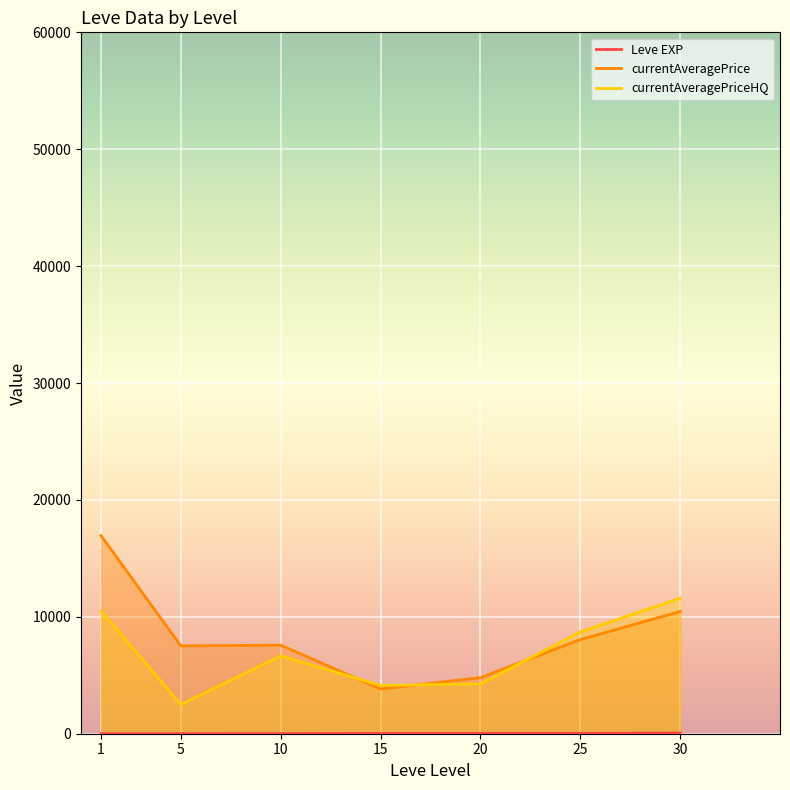

Reading left to right, extract all data points from this chart.

Leve EXP: 1=1.3	5=6.2	10=7.7	15=22.3	20=23.3	25=34.7	30=59.0
currentAveragePrice: 1=16944.0	5=7514.6	10=7576.7	15=3829.3	20=4796.1	25=8051.6	30=10453.9
currentAveragePriceHQ: 1=10491.5	5=2500.0	10=6660.0	15=4132.0	20=4265.9	25=8705.8	30=11593.0